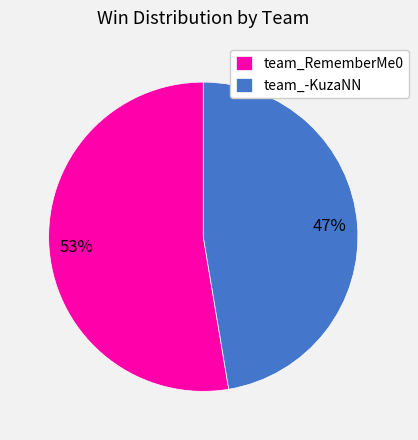

Which slice represents more than half of the pie?

team_RememberMe0